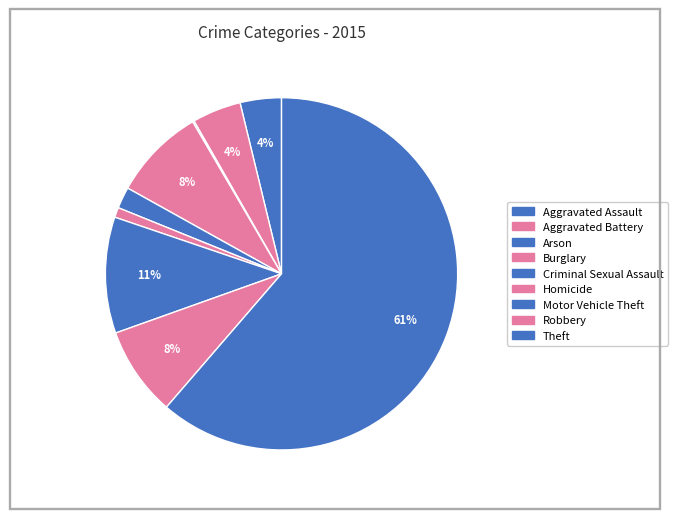

Rank the categories by value from lowest to highest.

Arson, Homicide, Criminal Sexual Assault, Aggravated Assault, Aggravated Battery, Robbery, Burglary, Motor Vehicle Theft, Theft